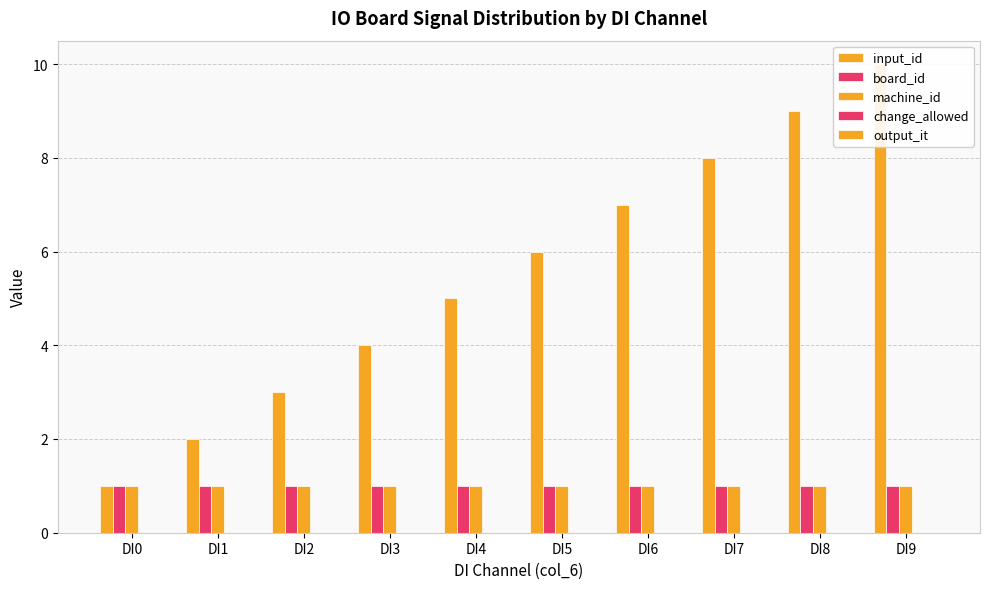

Which category has the highest value in the input_id series?

DI9